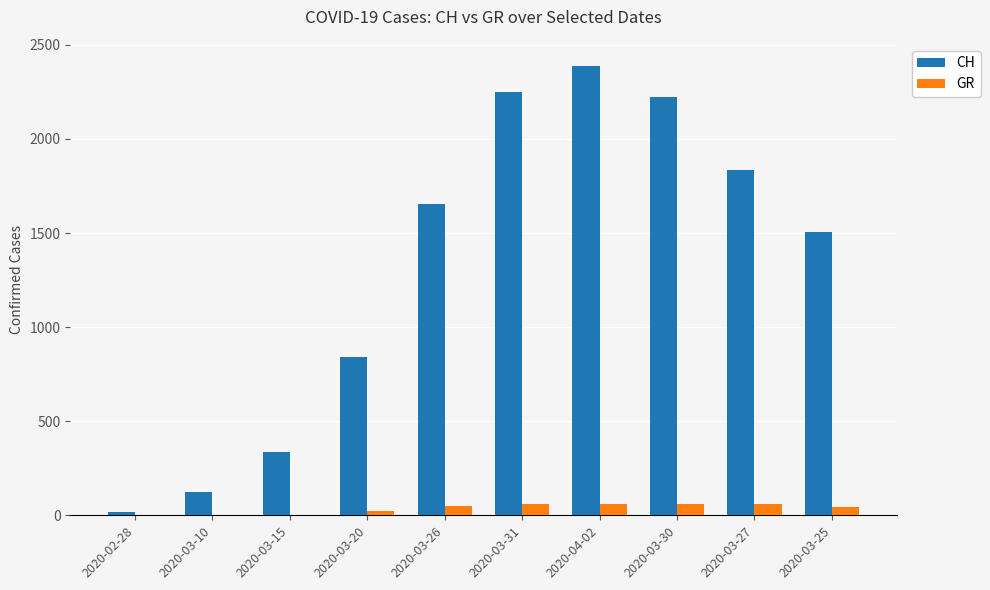

What is the sum of all GR values?

355